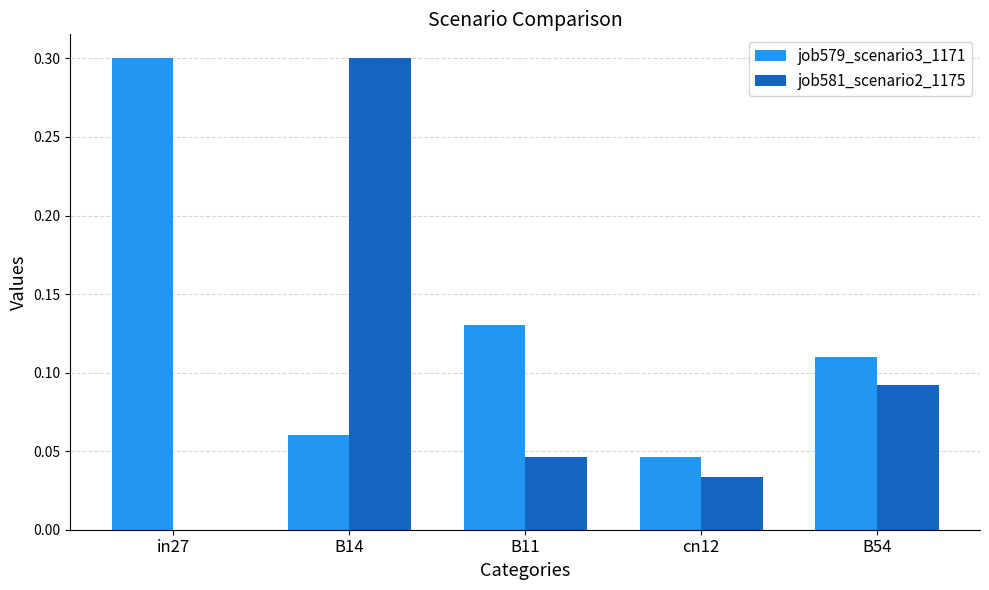

How many groups of bars are there?

5